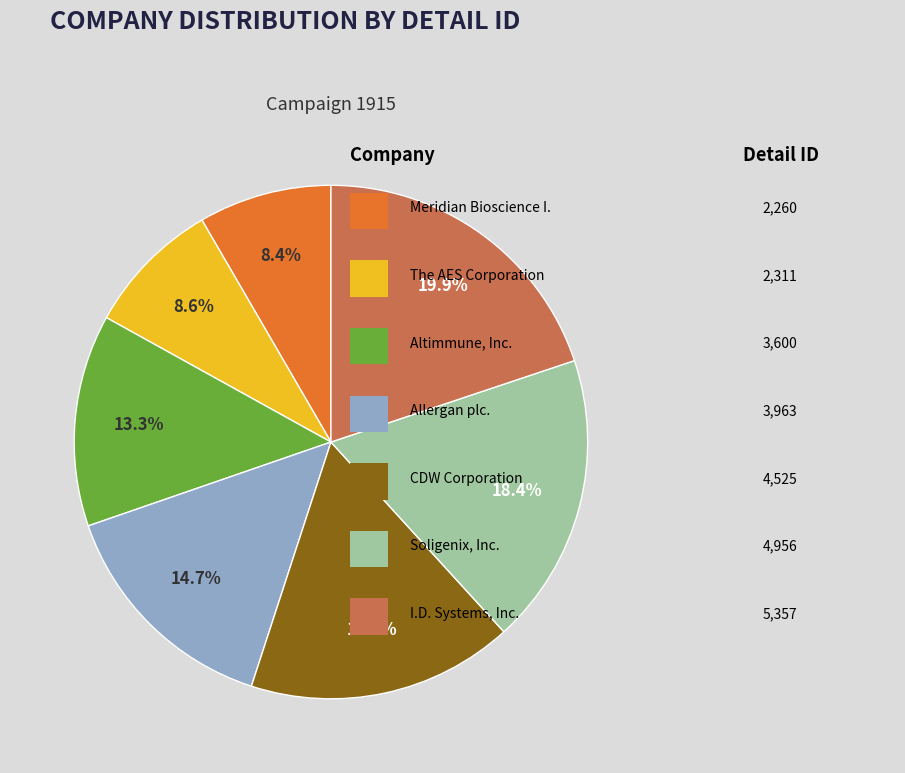

Does any single category account for the majority?

No